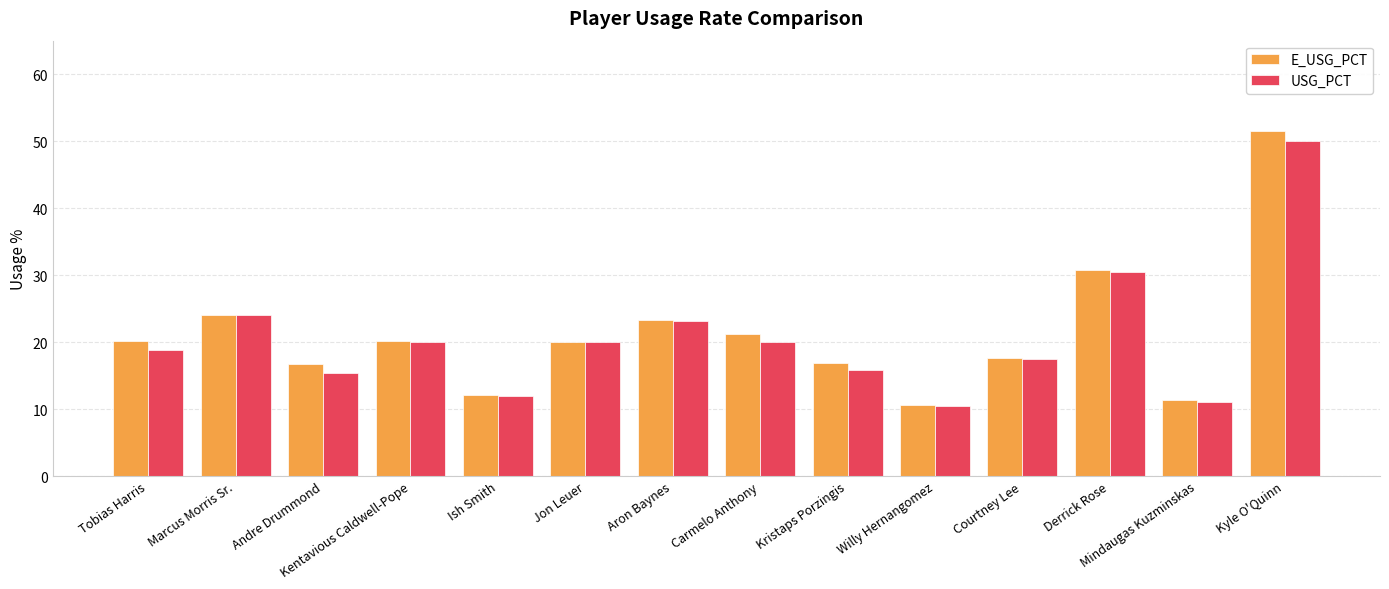

What is the lowest value of the USG_PCT series?

10.5